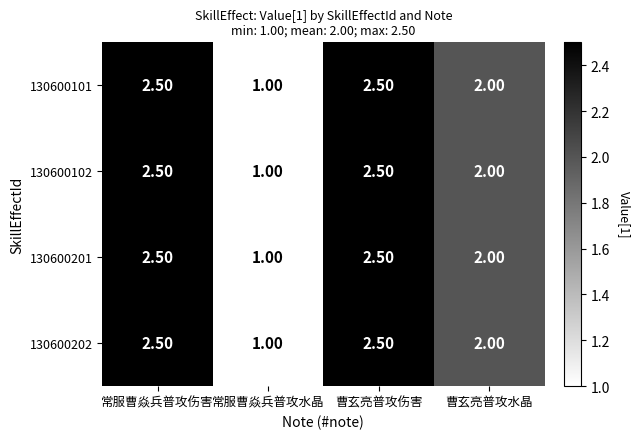

At which category does the chart reach its minimum across all series?

常服曹焱兵普攻水晶